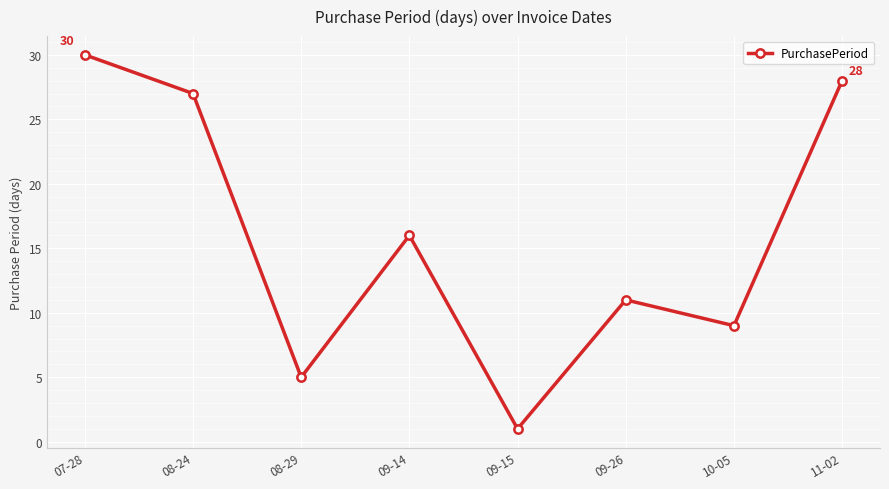

Where is the data nearest to the value 15?

09-14